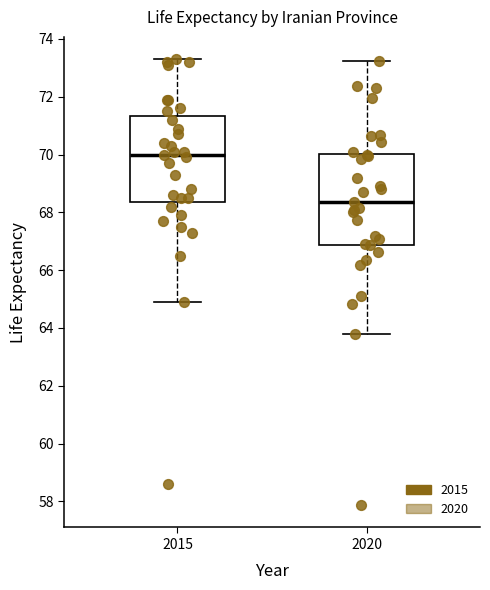

Reading left to right, read every box against the y-axis: the position of its median line, the range the box covers, and the ends of its whiskers. The values are not printed on the chart, so give them approximately, as read against the axis.

2015: median 70.0, box 68.4 to 71.4, whiskers 65.0 to 73.4
2020: median 68.4, box 66.8 to 70.0, whiskers 63.8 to 73.2